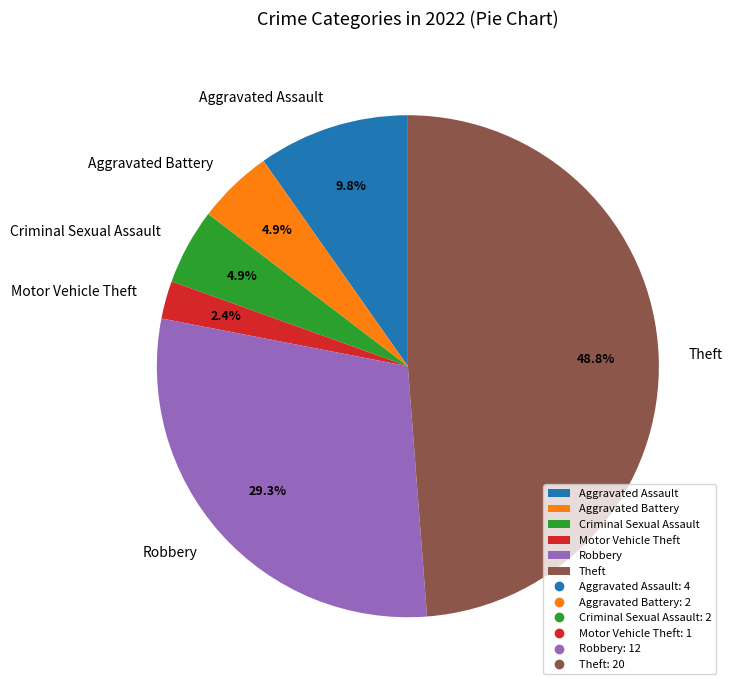

Count the number of slices in the pie.

6